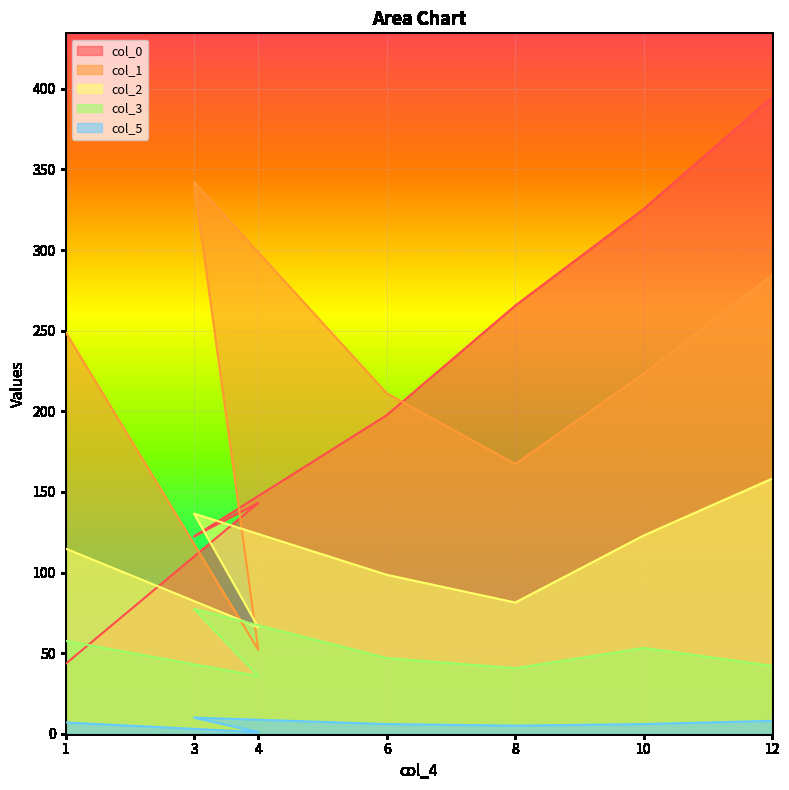

What is the value of the col_1 point at the 3rd from the left?

342.3